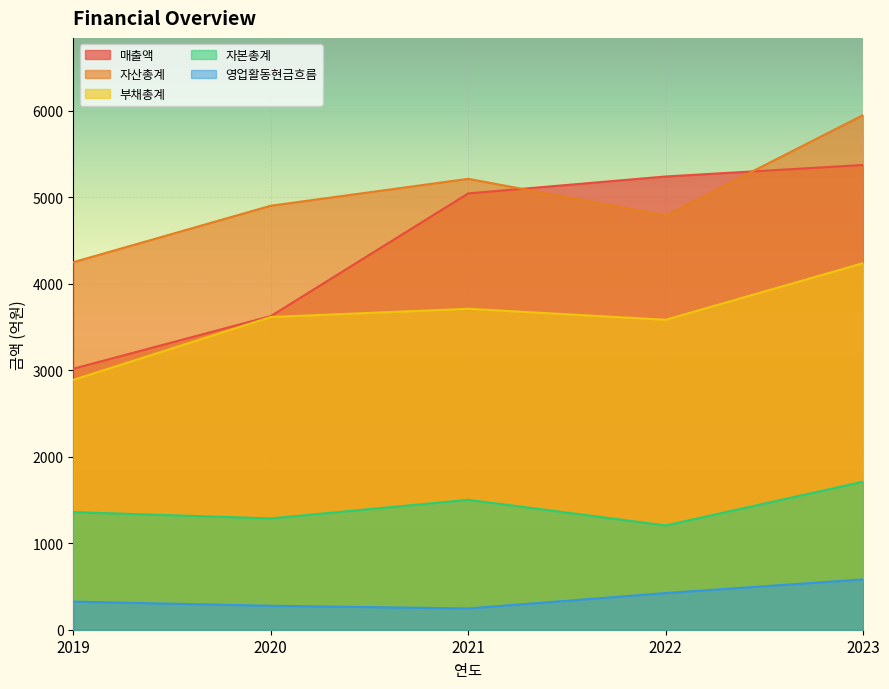

How many lines are shown in the chart?

5